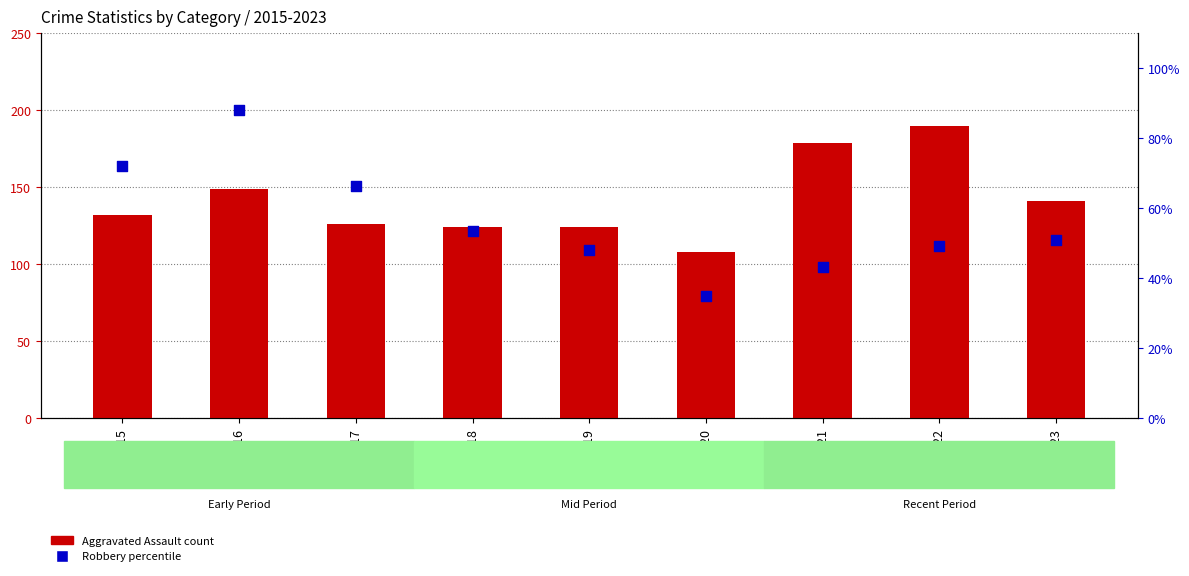

Which series contains the lowest Y value?

Robbery (percentile)